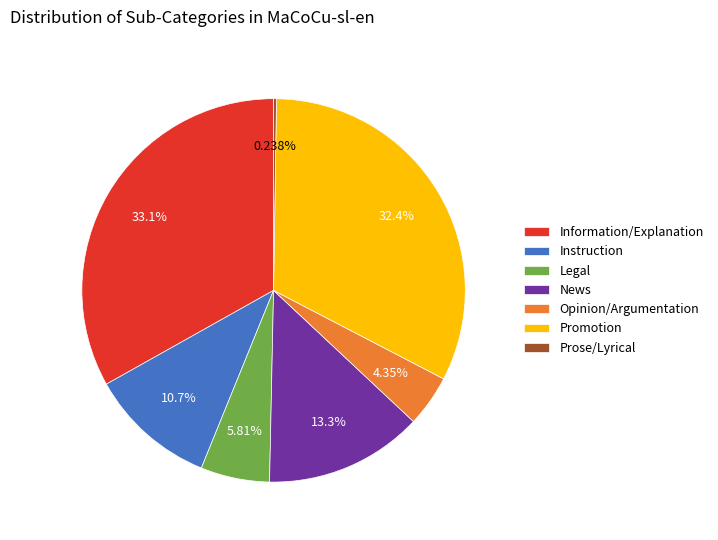

To the nearest percent, what percentage of the pie is Opinion/Argumentation?

4%